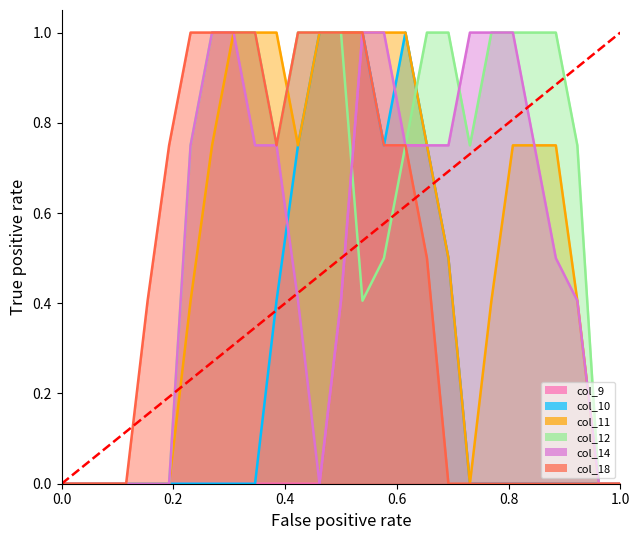

The col_11 series shows -0.5 at 0.2. True or false?

False